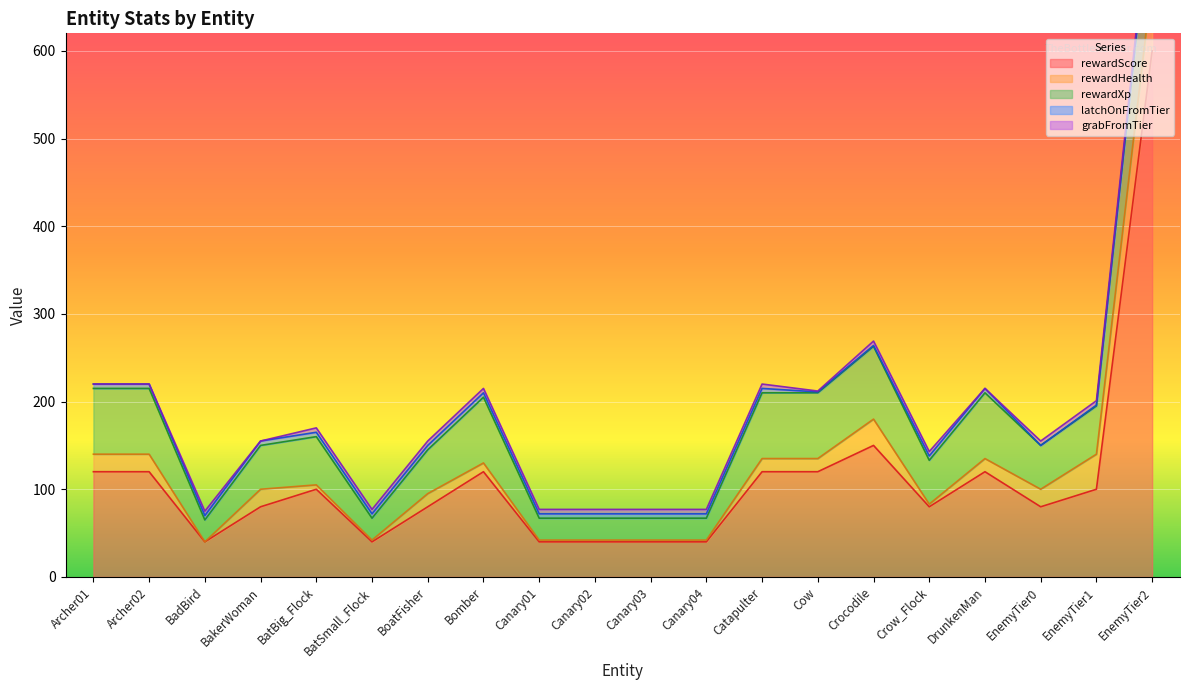

At which label does latchOnFromTier reach its peak?

Archer01